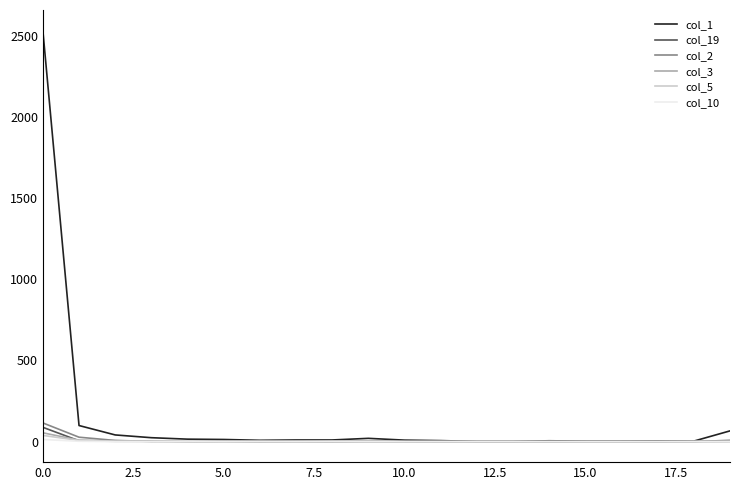

Which series has the largest total across all categories?

col_1